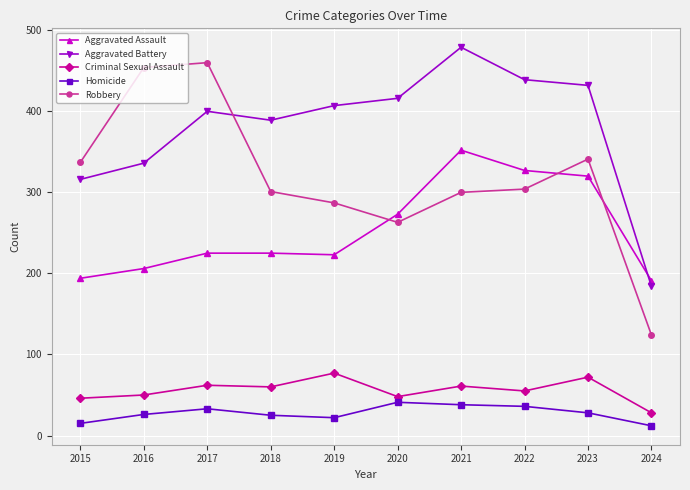

Which series ends up on top after the final intersection of Aggravated Battery and Robbery?

Aggravated Battery